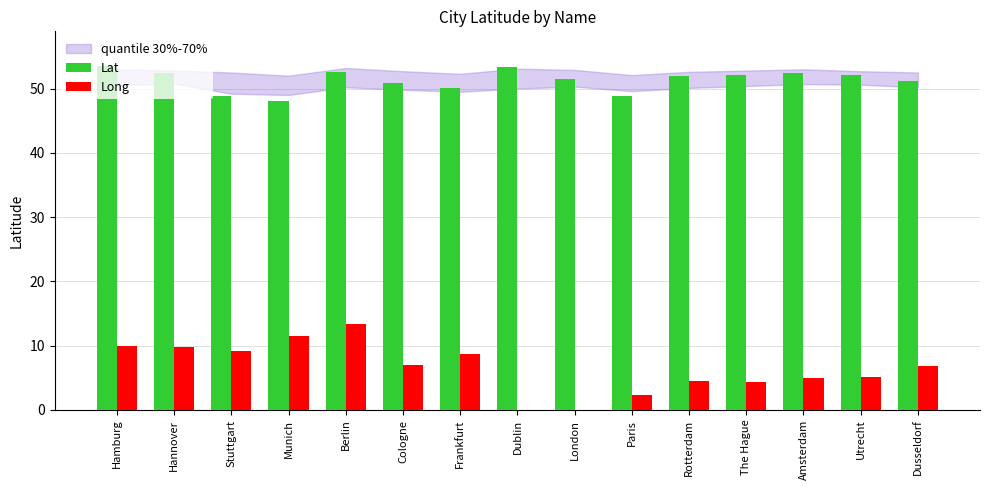

What is the sum of all Long values?

97.4